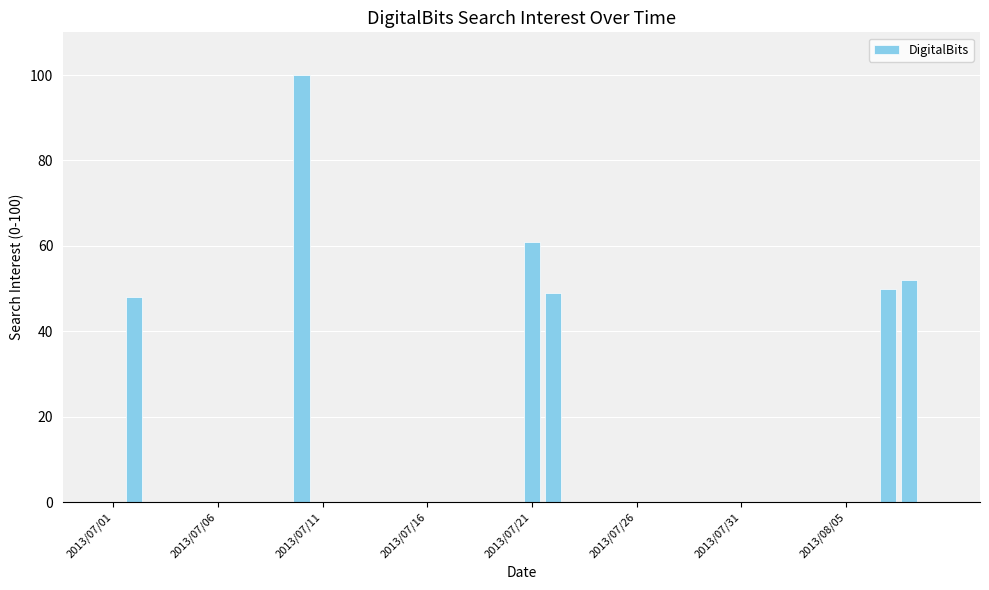

What is the sum of all values?

360